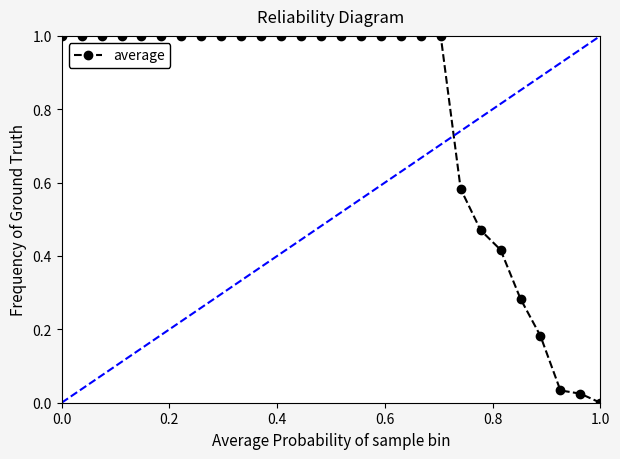

What is the value of the 8th point from the left?

1.0